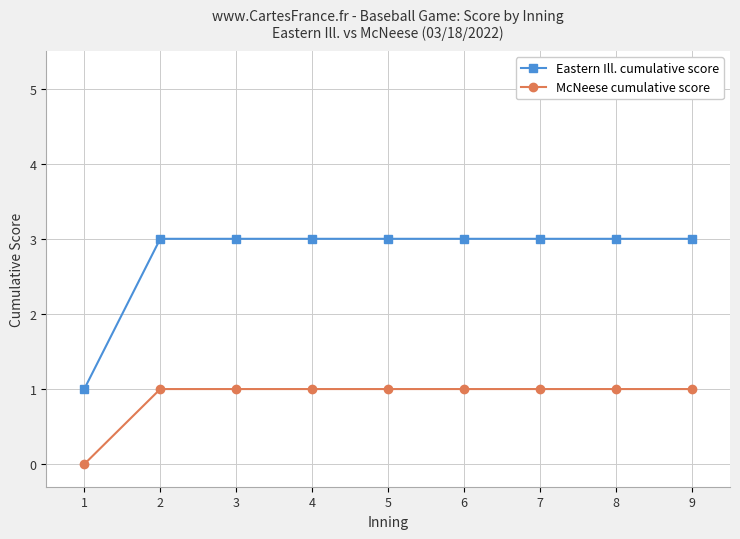

What are all the series names shown in the legend?

Eastern Ill. cumulative score, McNeese cumulative score